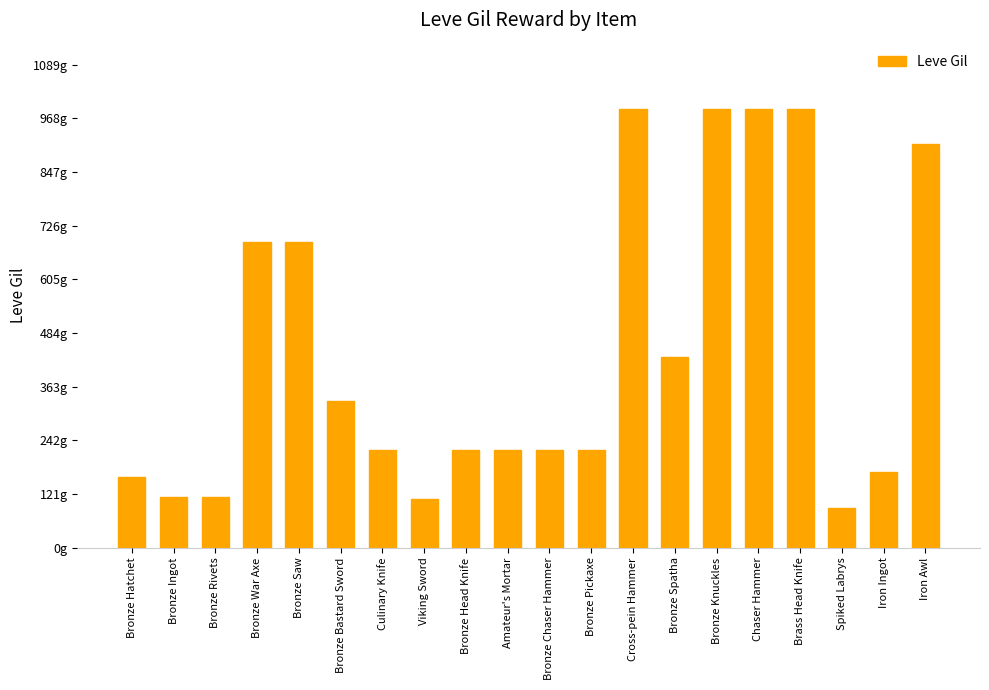

Is it true that the value at Bronze Head Knife is 220?

True